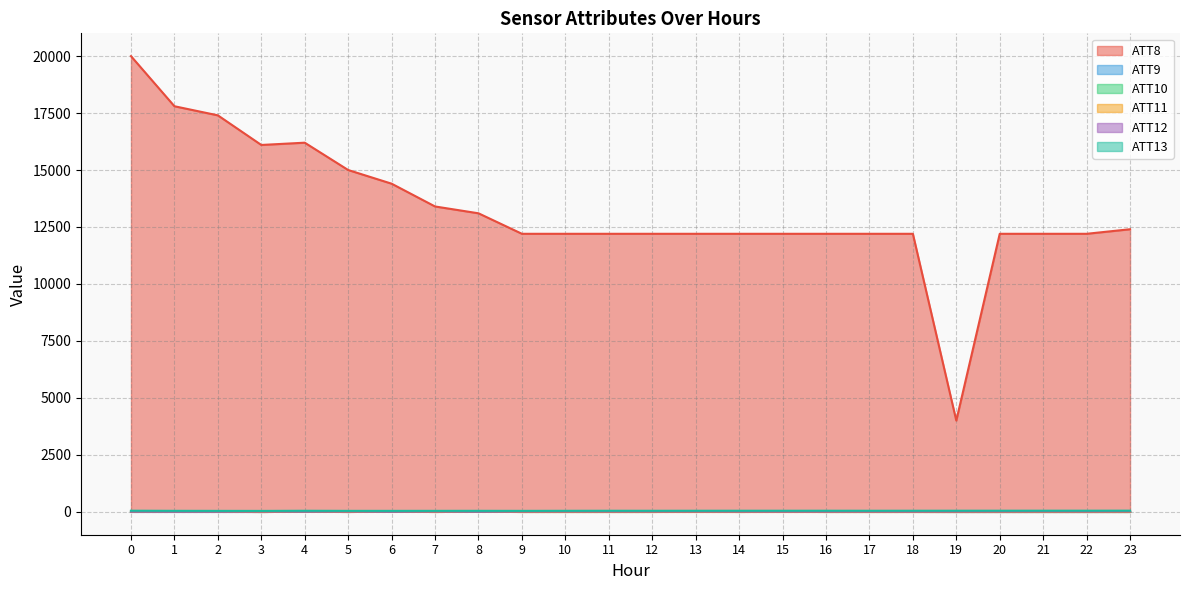

What is the sum of the ATT12 values at 17 and 20?

10.6